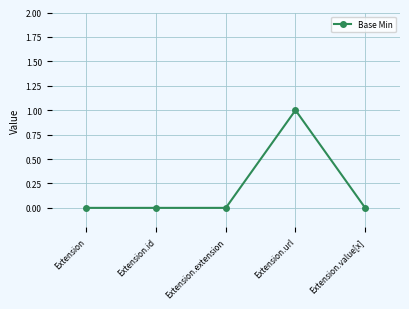

What is the difference between the values at Extension.url and Extension?

1